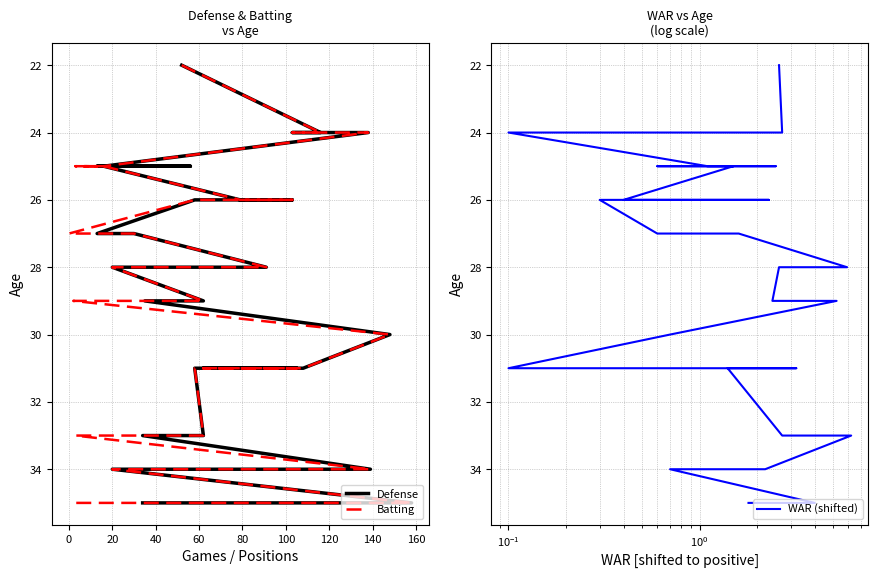

What is the label of the 9th point from the left?

140